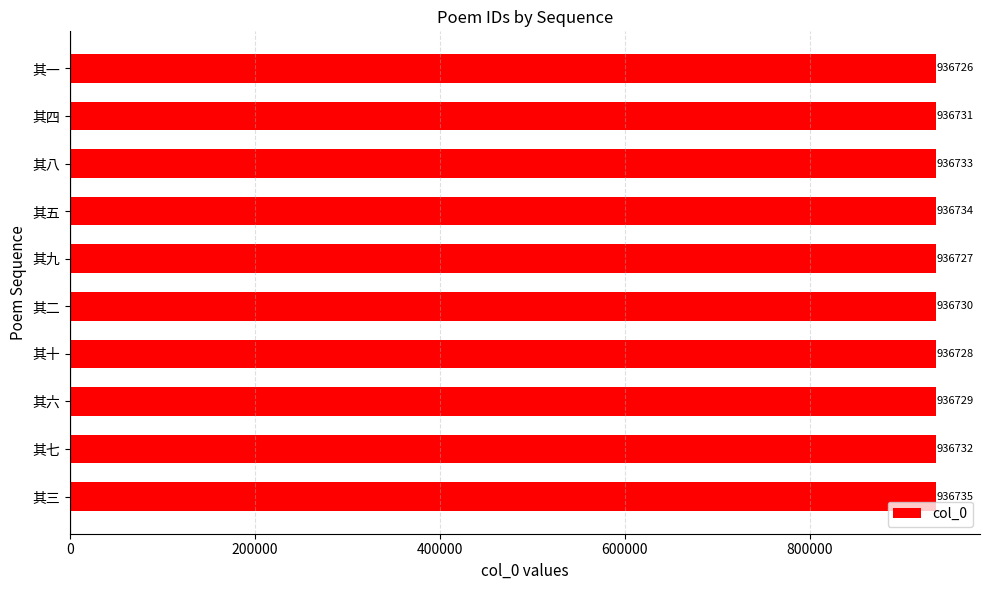

What is the minimum value shown in the chart?

936726